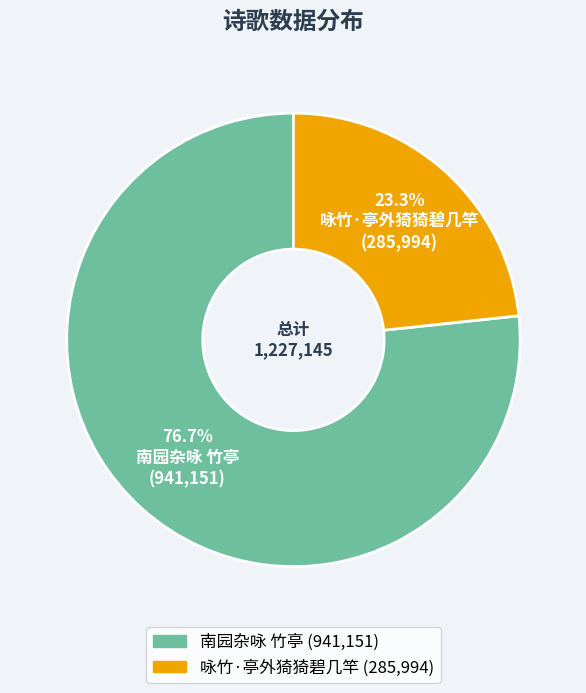

Does 南园杂咏 竹亭 represent more than half of the total?

Yes